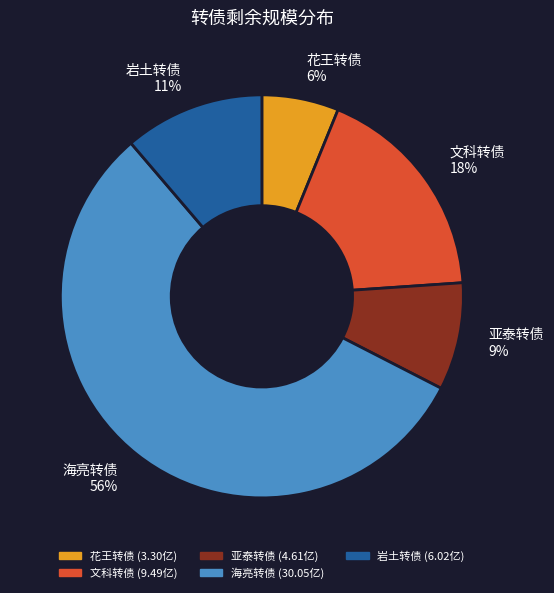

The 岩土转债 slice represents 11% of the pie. True or false?

True